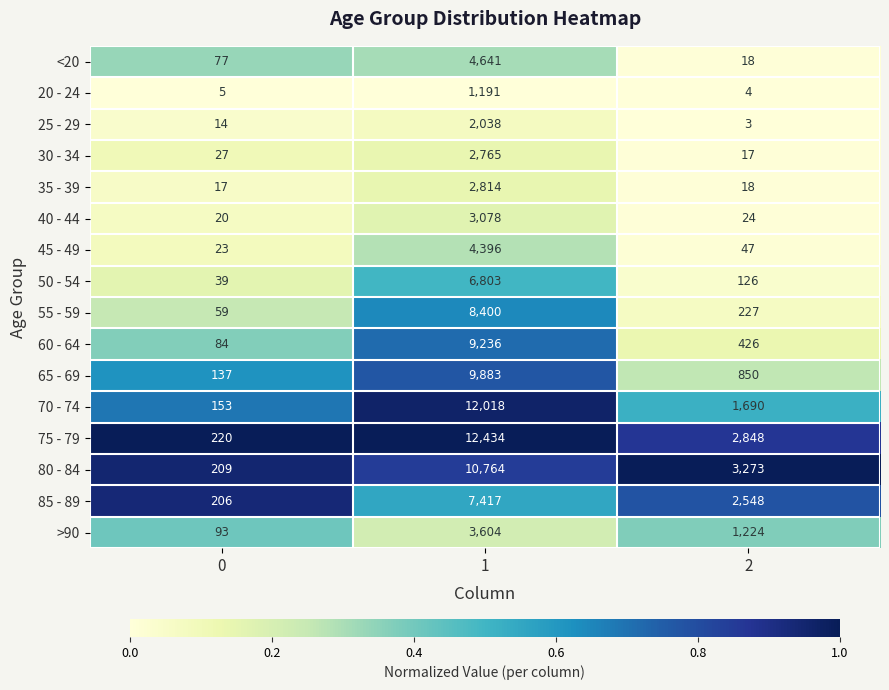

What is the average value of the <20 series?

1579